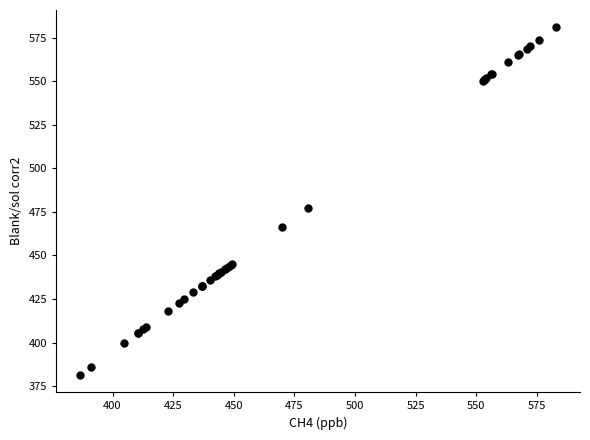

What Y value in the scatter plot is closest to 481?

477.2